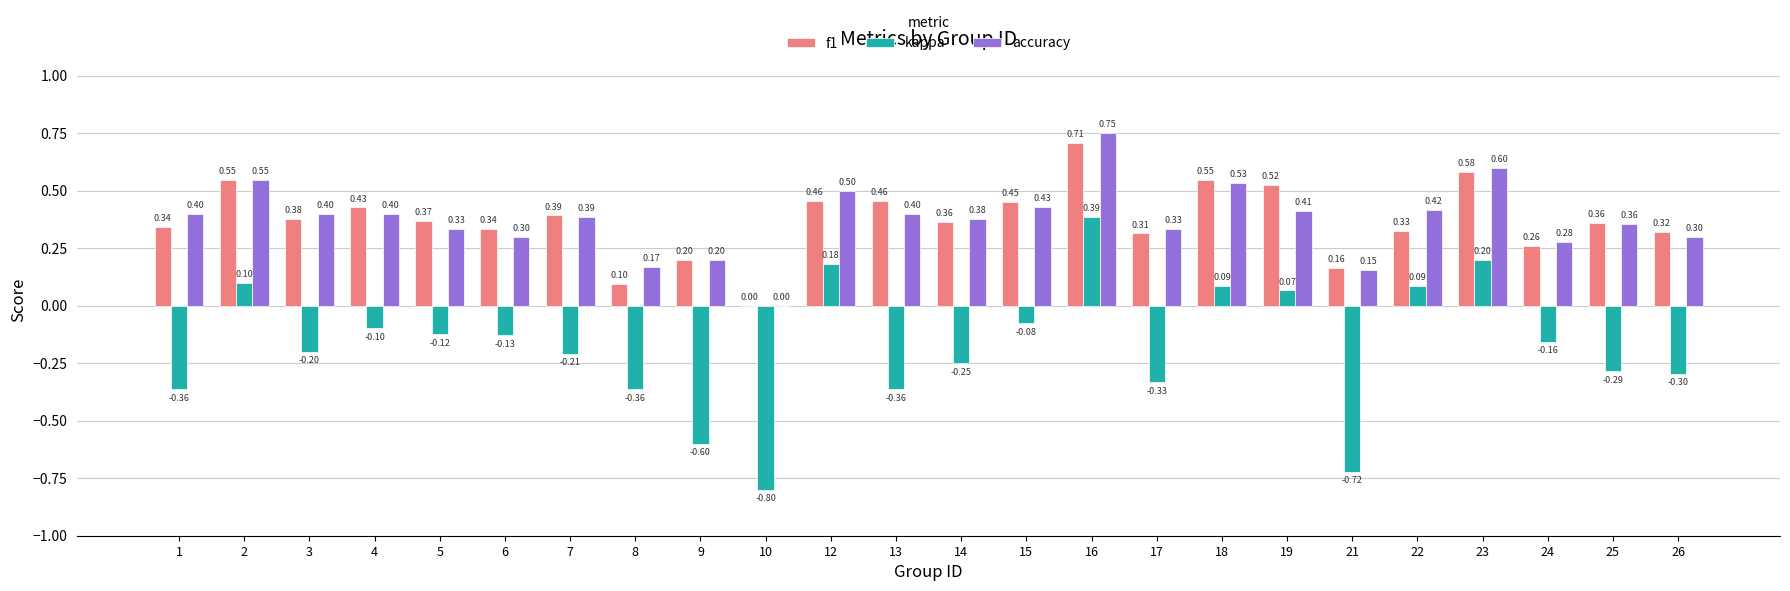

What is the spread (max minus min) of values at 6?

0.5